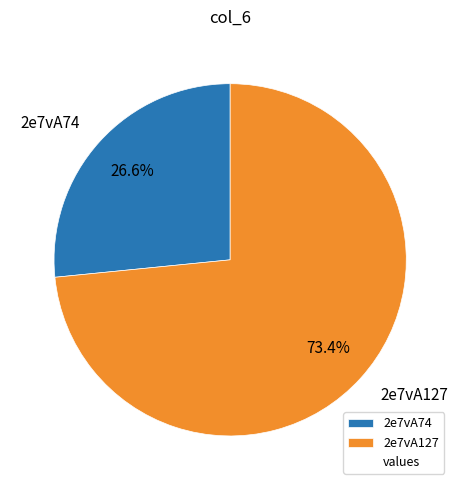

How many segments does this pie chart have?

2